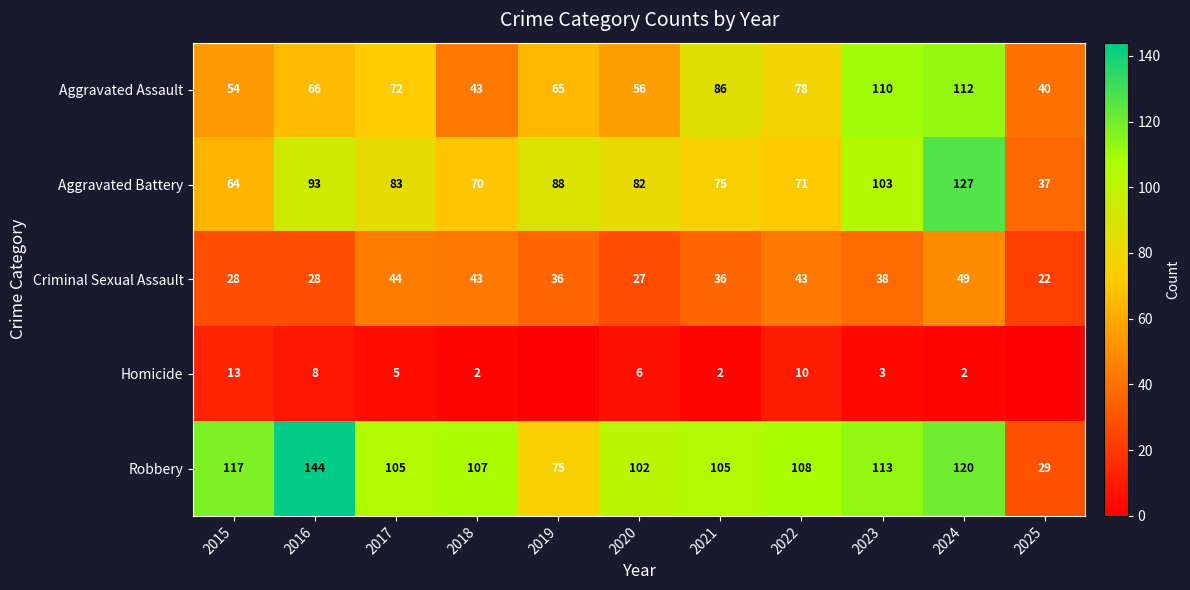

True or false: Aggravated Battery has a value of 31 at 2019.

False